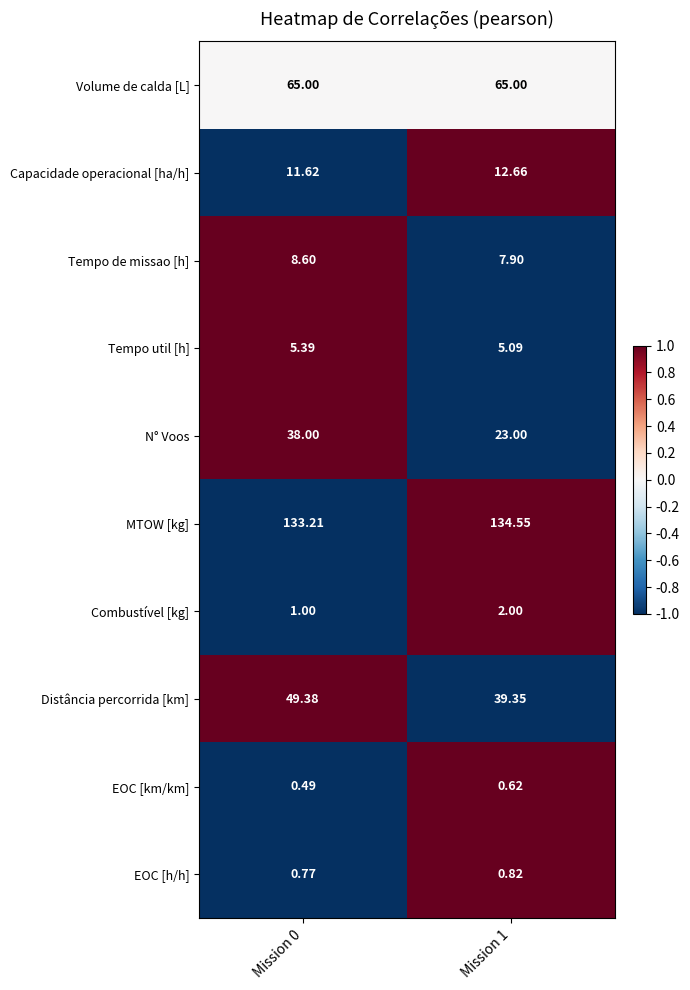

Is the value of Capacidade operacional [ha/h] at Mission 1 greater than the value of EOC [km/km] at Mission 0?

Yes